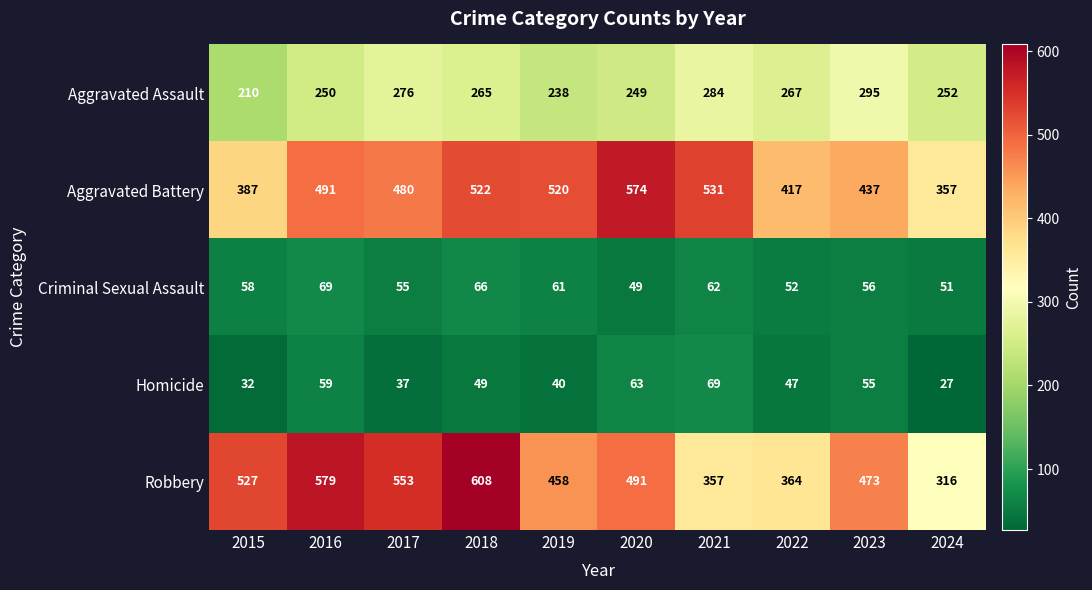

What is the total value across all series at 2022?

1147